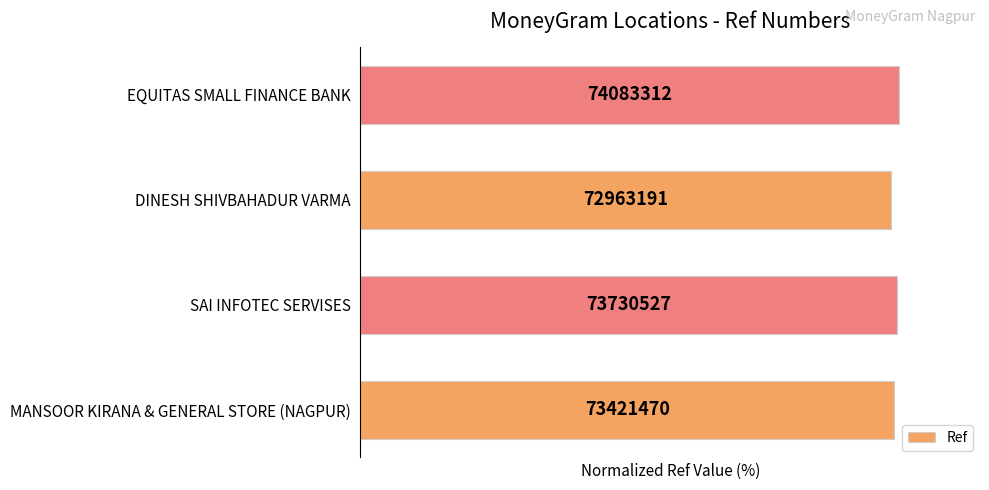

Does the chart contain any negative values?

No